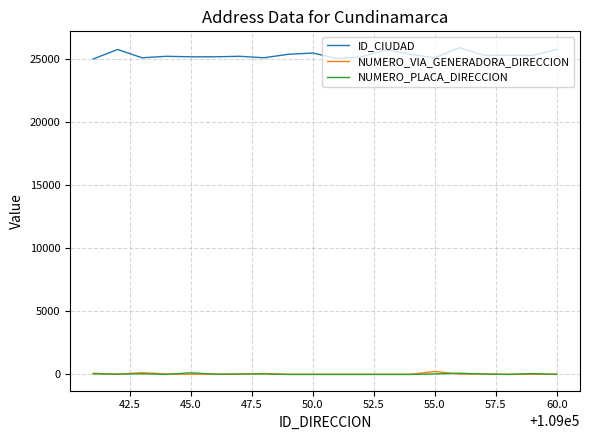

True or false: ID_CIUDAD and NUMERO_VIA_GENERADORA_DIRECCION intersect in this chart.

False